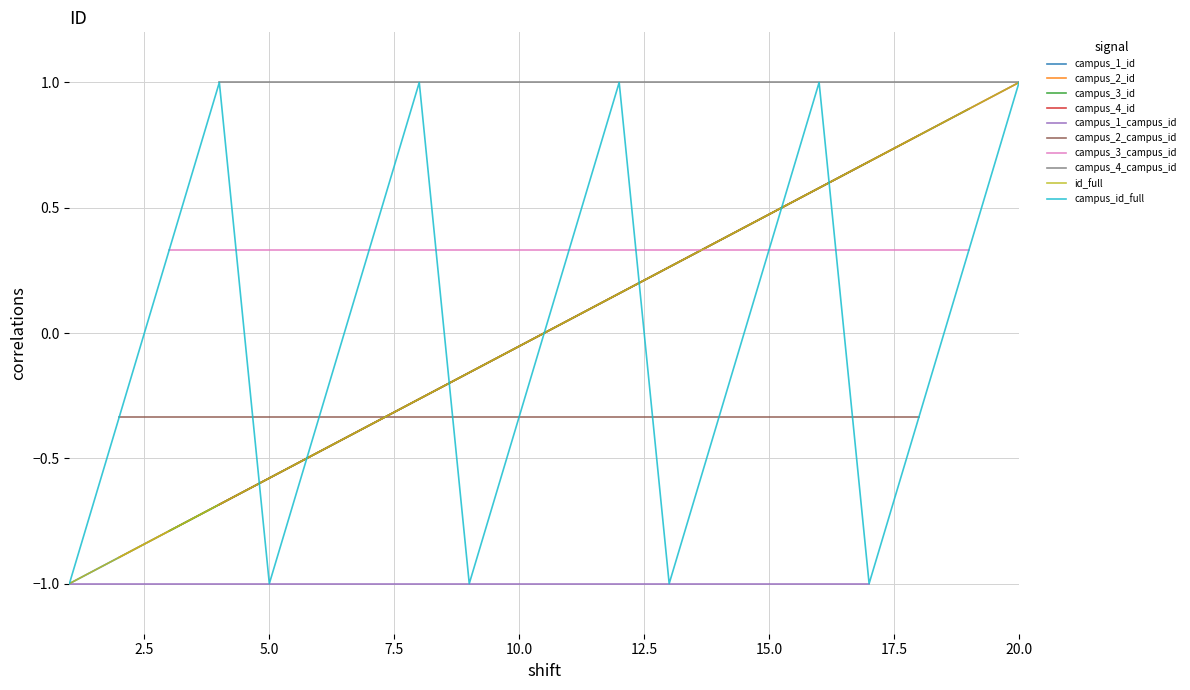

Does the chart display data point markers on the line(s)?

No